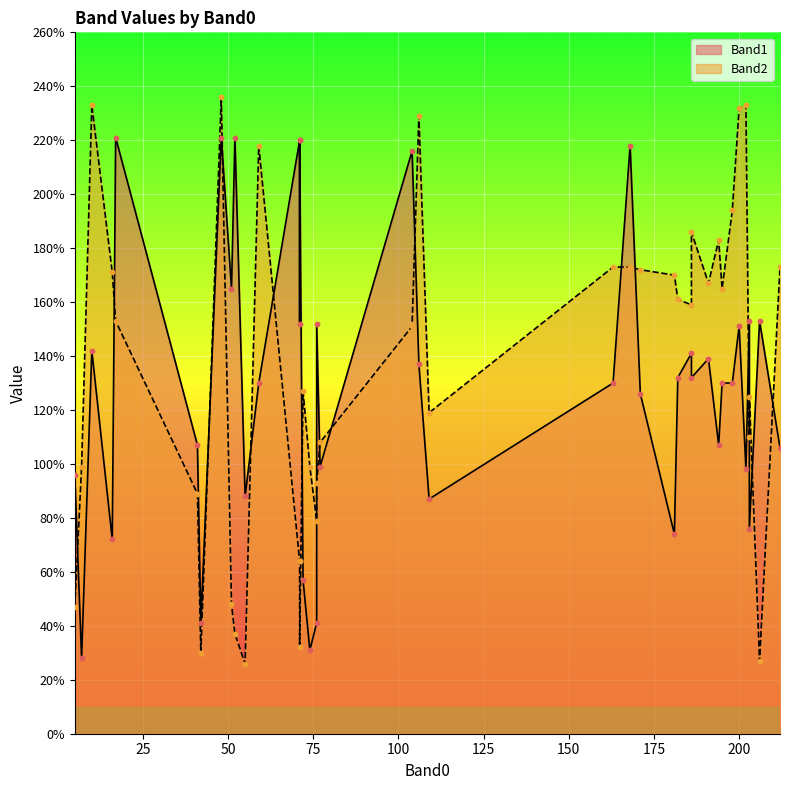

Which series contains the lowest Y value?

Band2